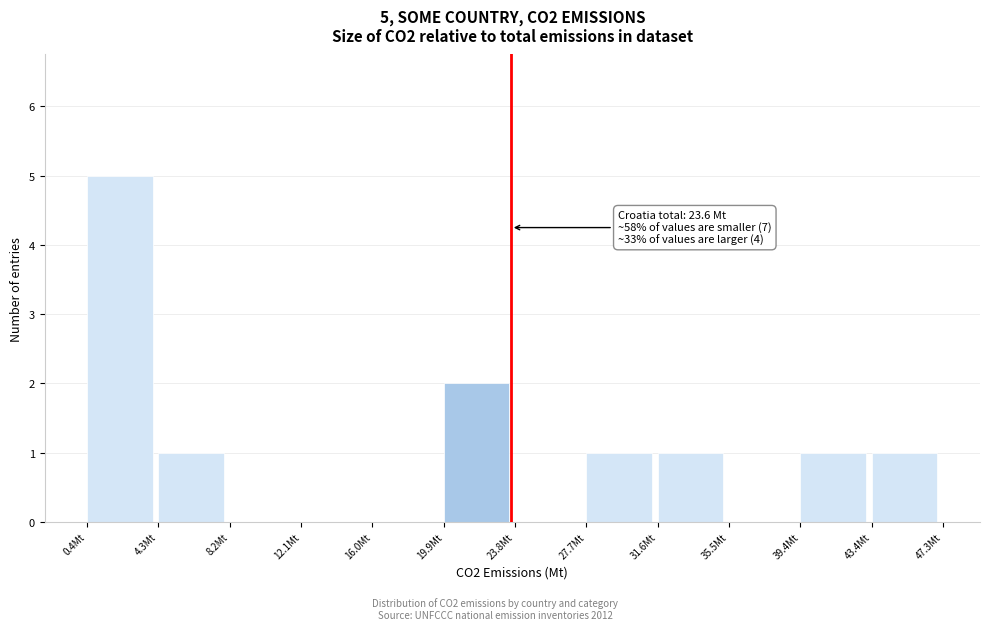

Which range on the x-axis has the tallest bar?

0.5 to 4.5